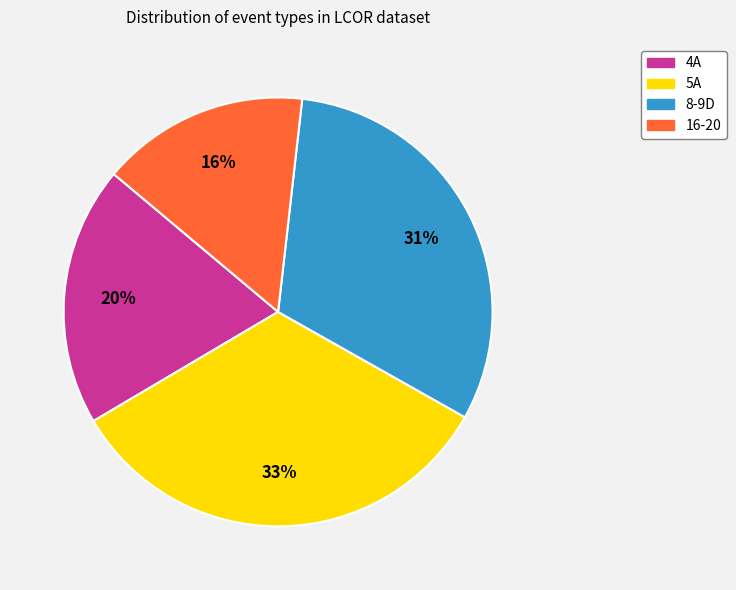

What percentage is the 5A slice, to the nearest percent?

33%